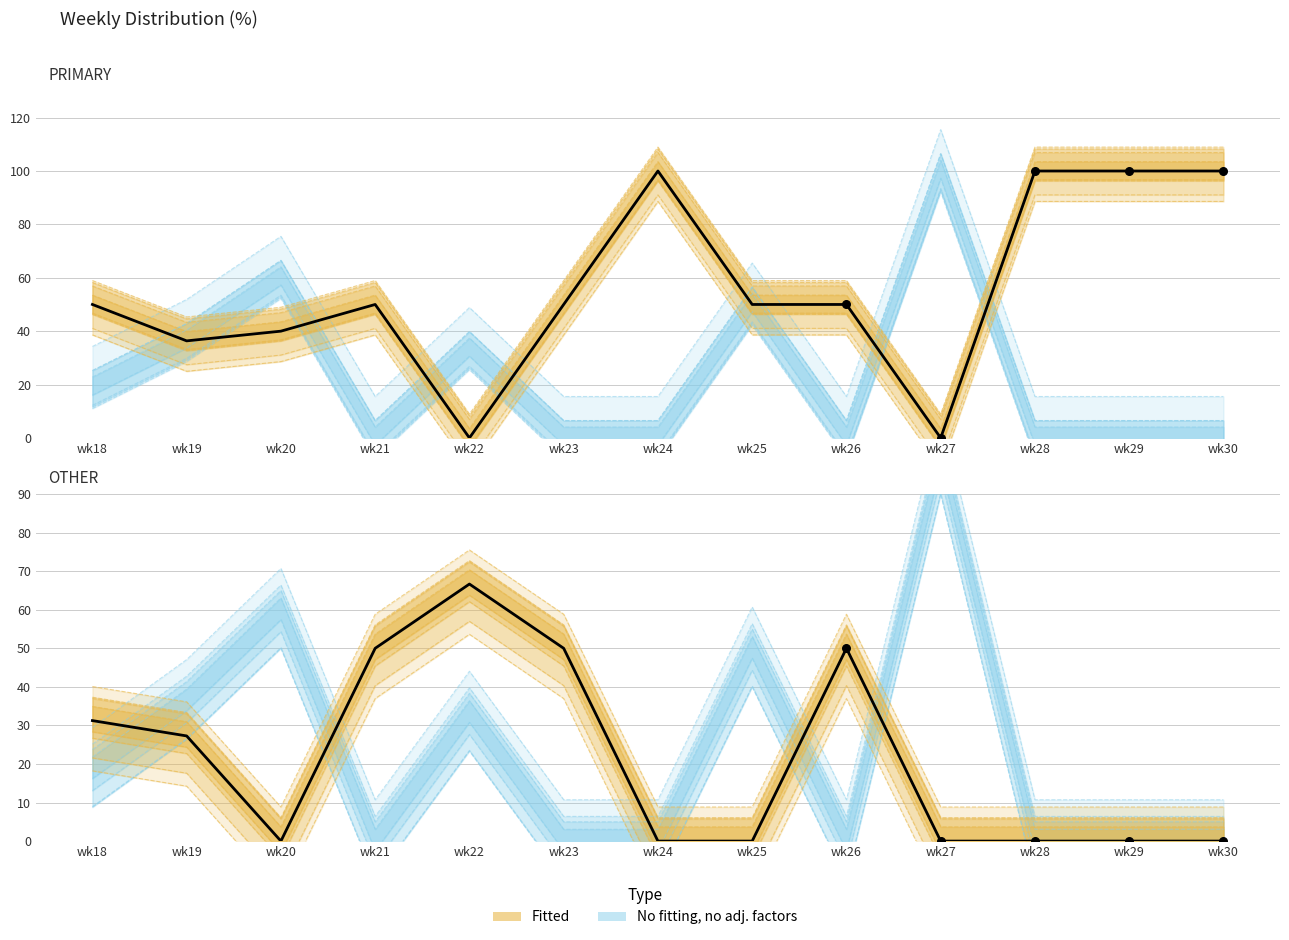

Which series has the largest total across all categories?

PRIMARY